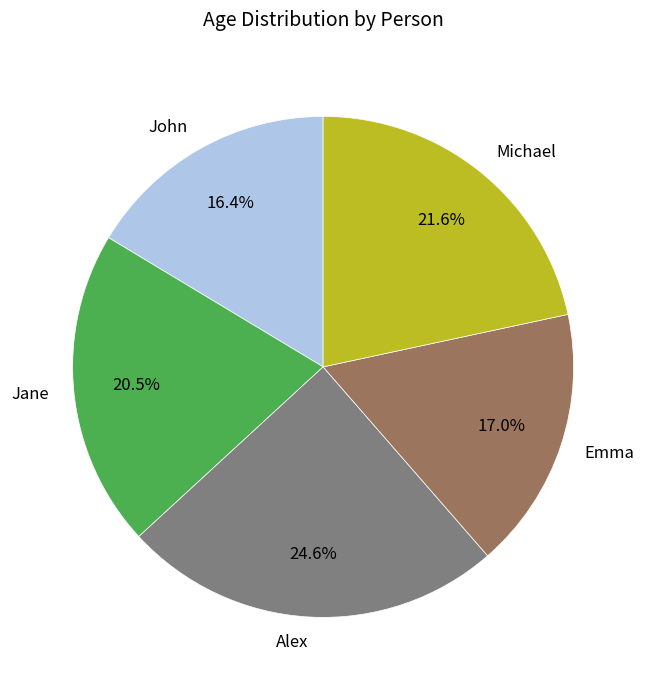

Combined, do Alex and Jane account for over 50%?

No